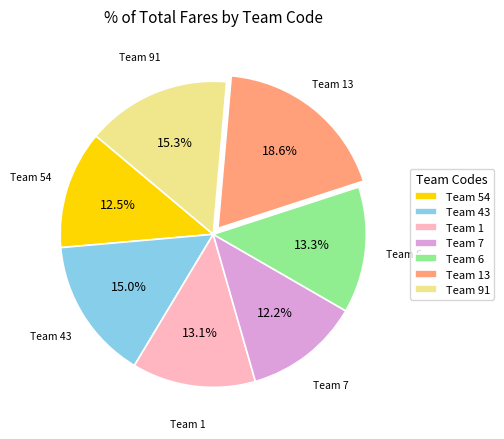

Approximately how many times larger is the value at Team 1 compared to Team 91?

0.9